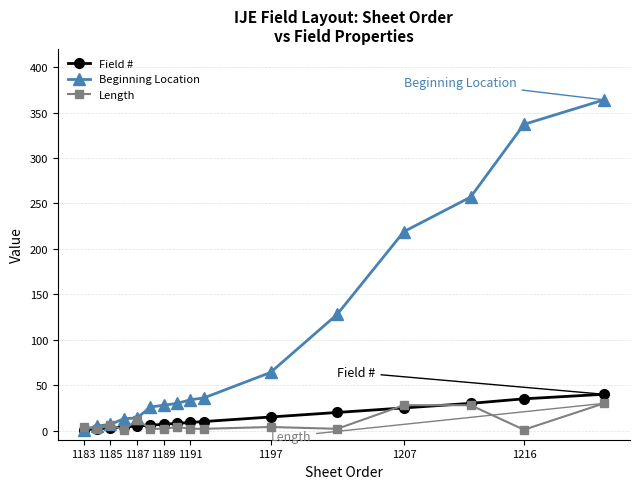

Which series has the widest spread of values?

Beginning Location